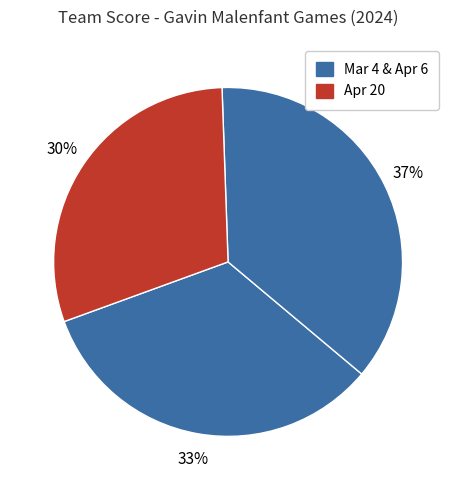

What is the largest slice in the pie chart?

Apr 6